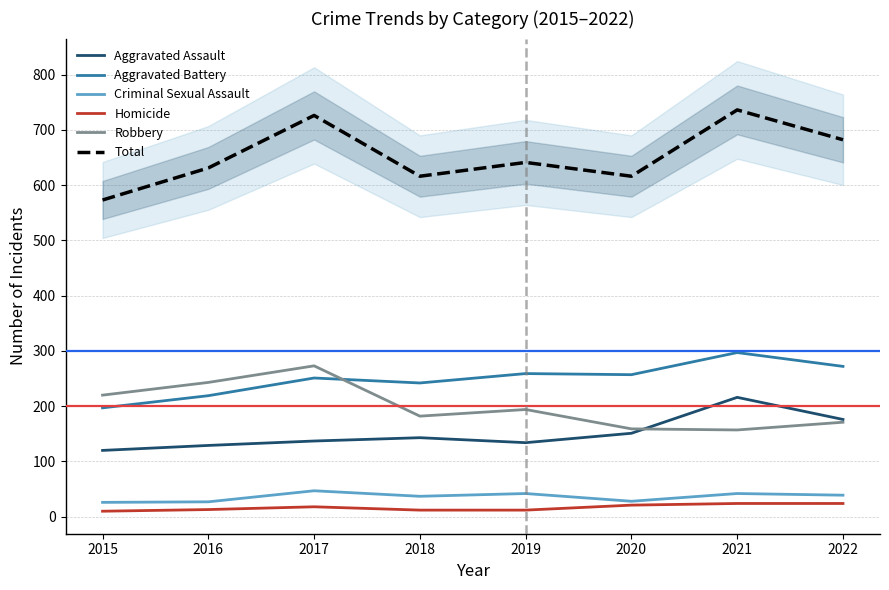

What is the total value across all series at 2022?

1364